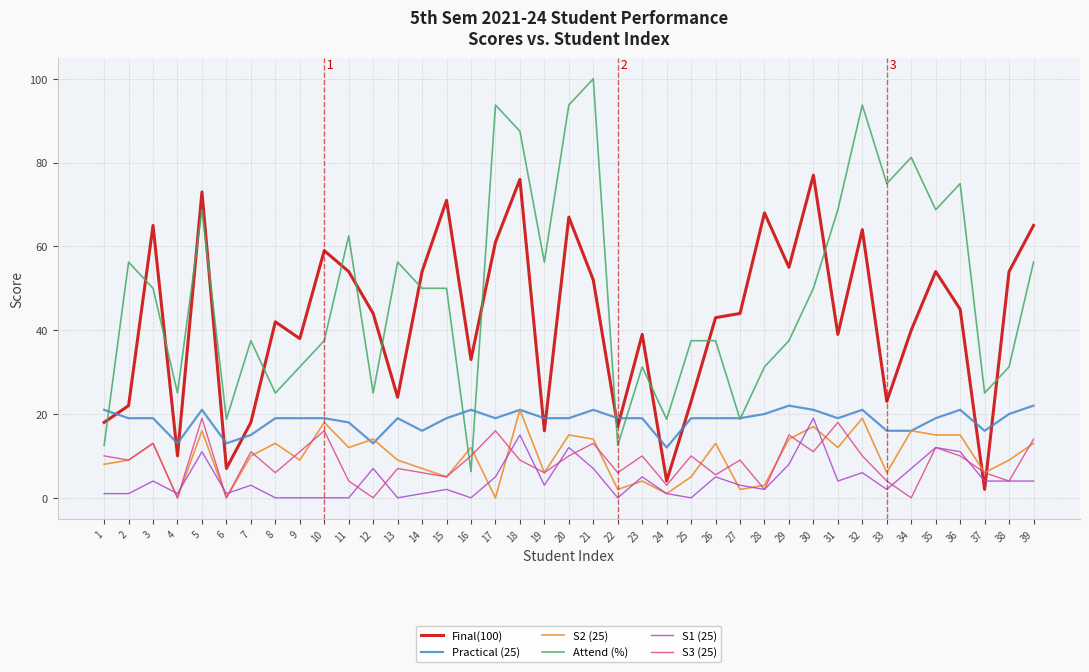

True or false: Final(100) has a value of 57.0 at 26.

False